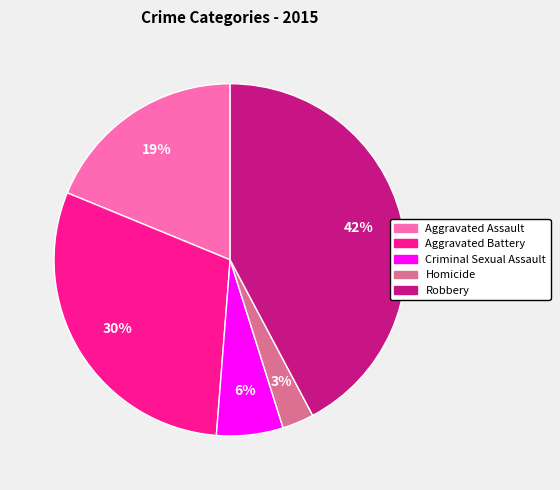

True or false: Aggravated Battery accounts for 30% of the total.

True